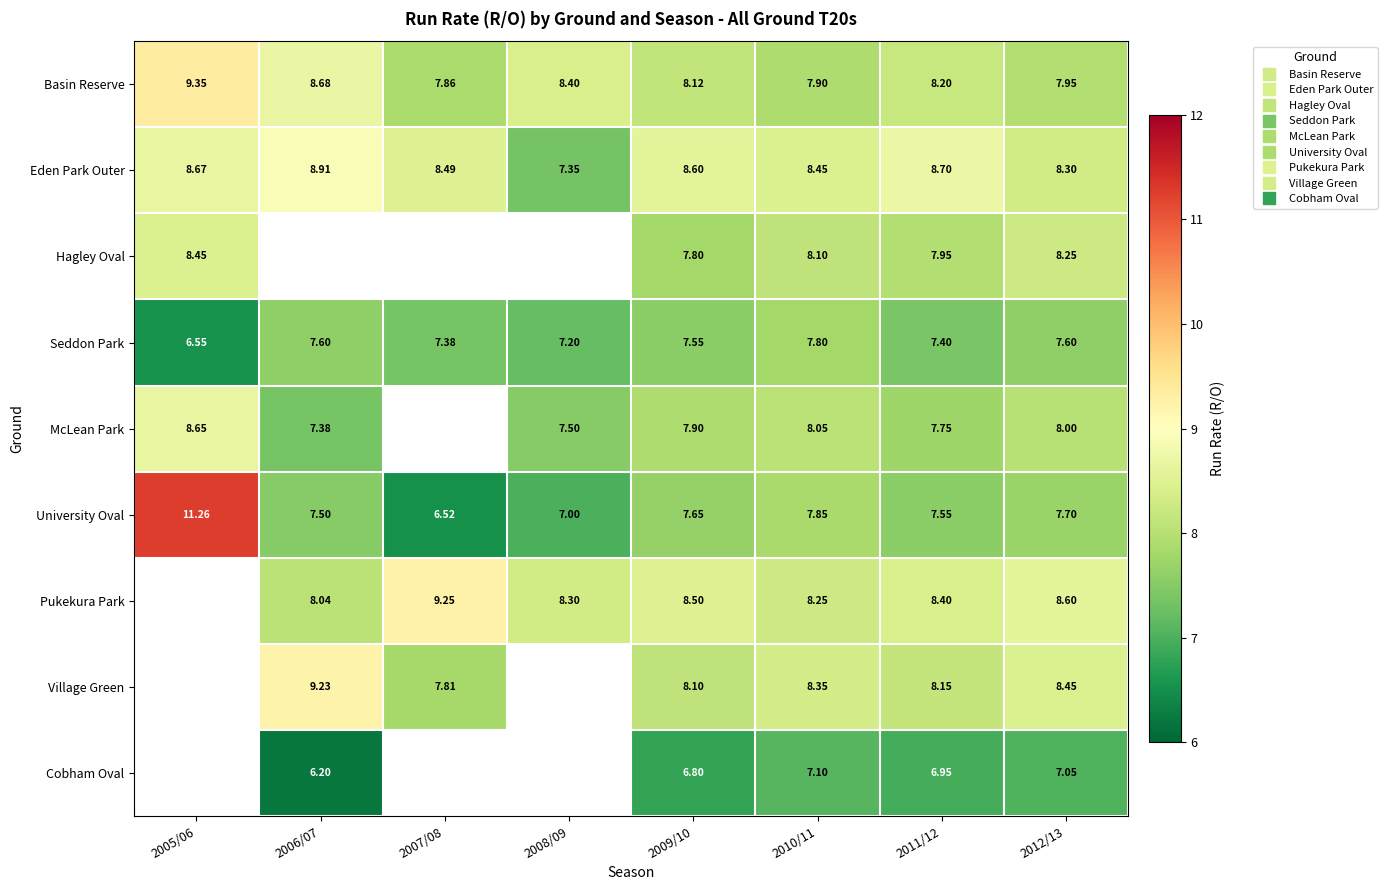

What is the difference between the Eden Park Outer values at 2005/06 and 2007/08?

0.2